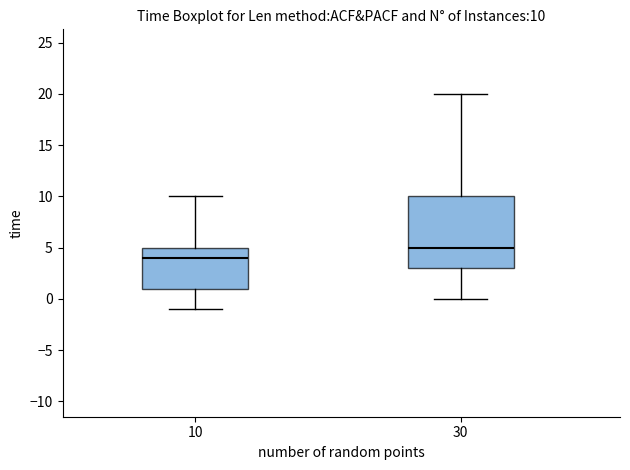

Which box has the highest median line?

30